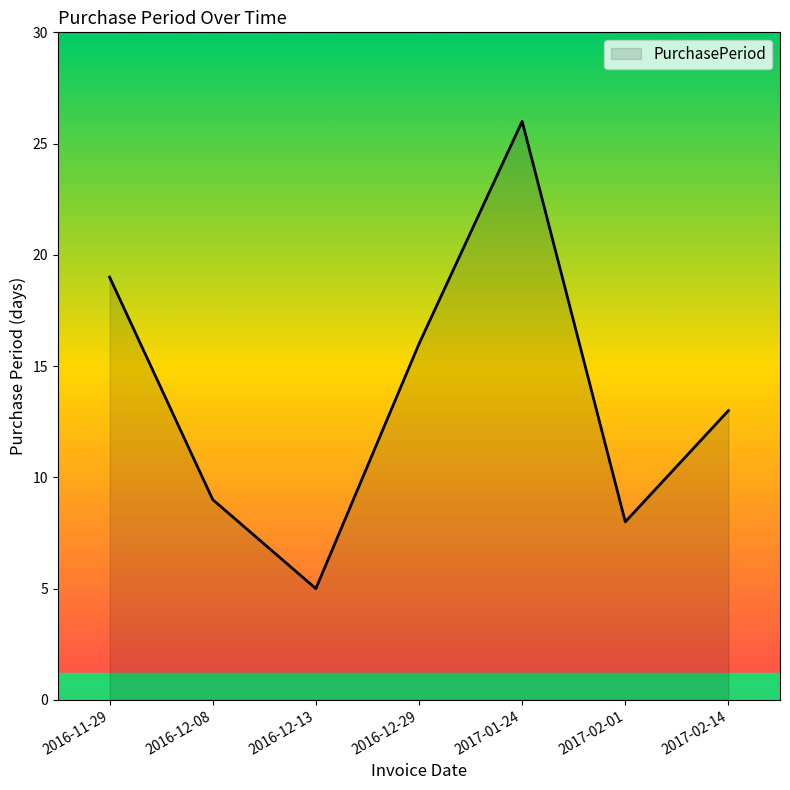

What is the smallest value displayed?

5